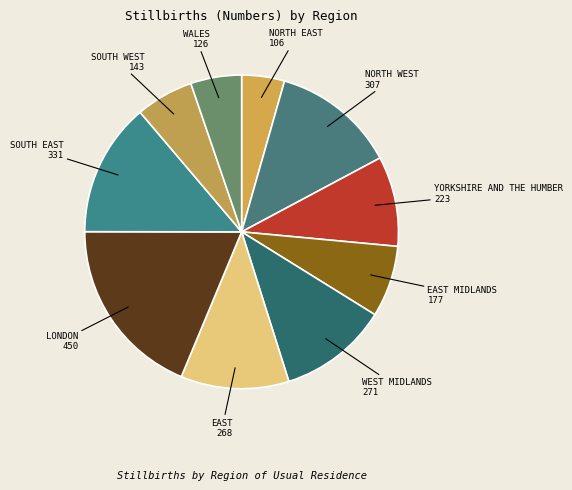

Count the number of slices in the pie.

10